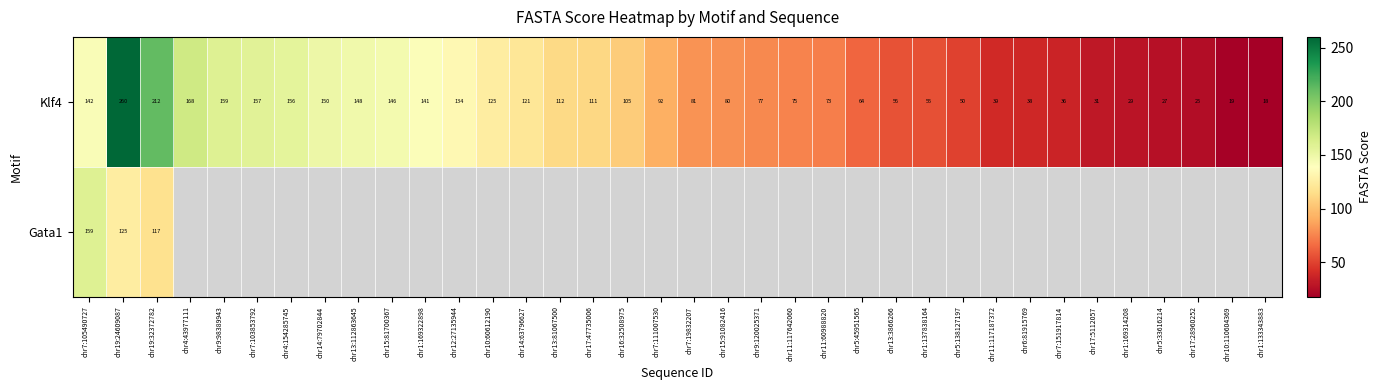

Count the number of categories in the chart.

36